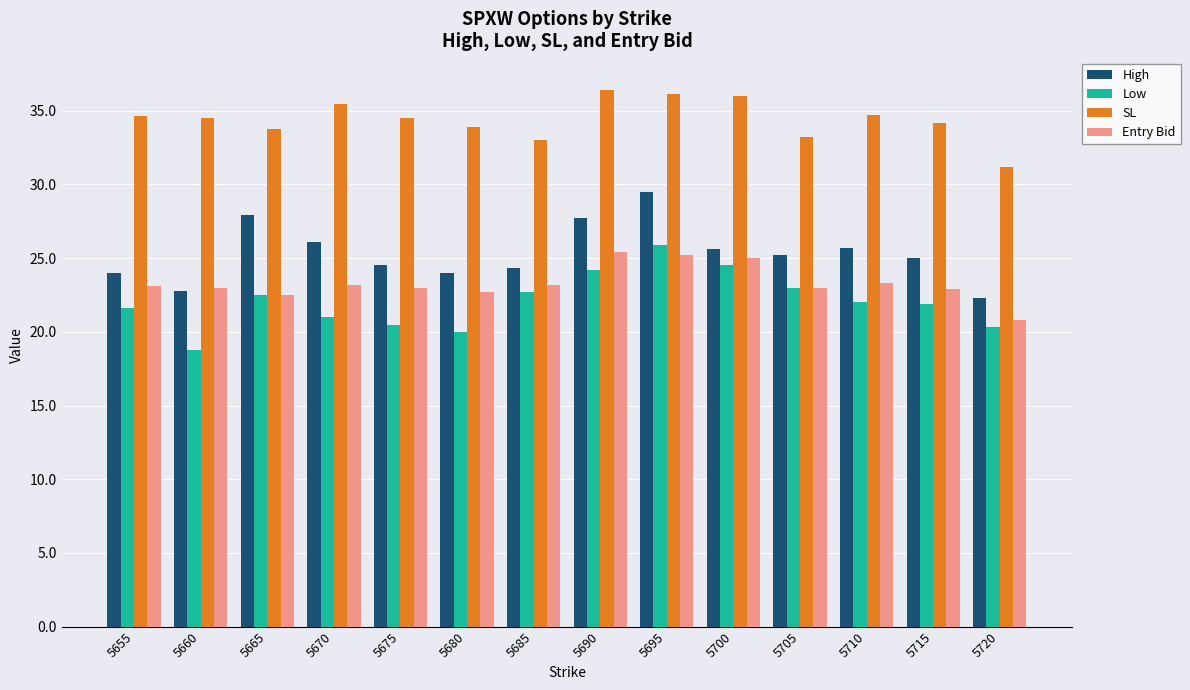

Is the value of SL at 5680 greater than the value of High at 5705?

Yes